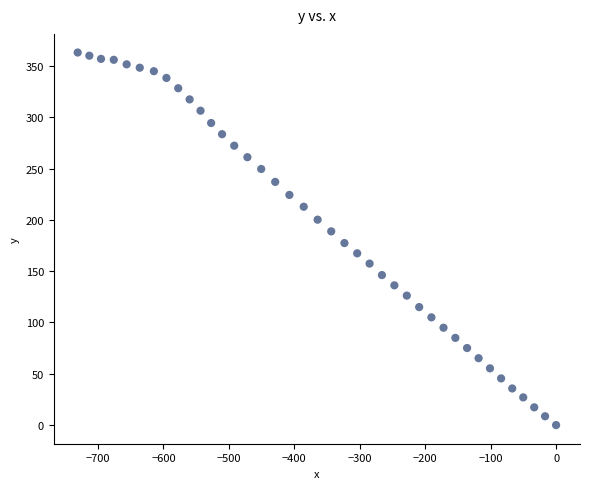

What is the range of X values (max minus min)?

731.0